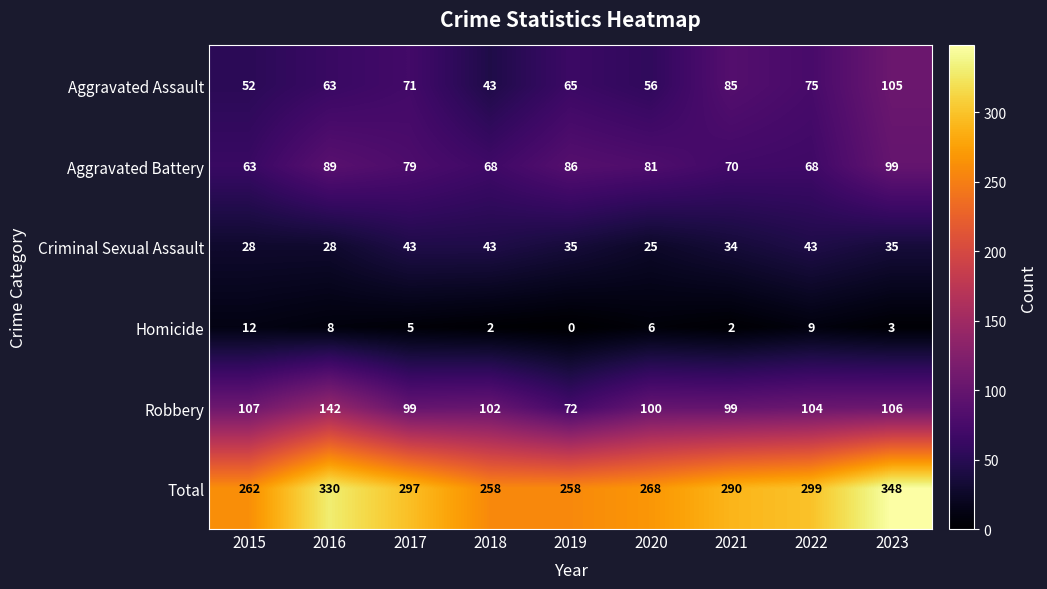

What is the sum of the Aggravated Battery values at 2022 and 2020?

149